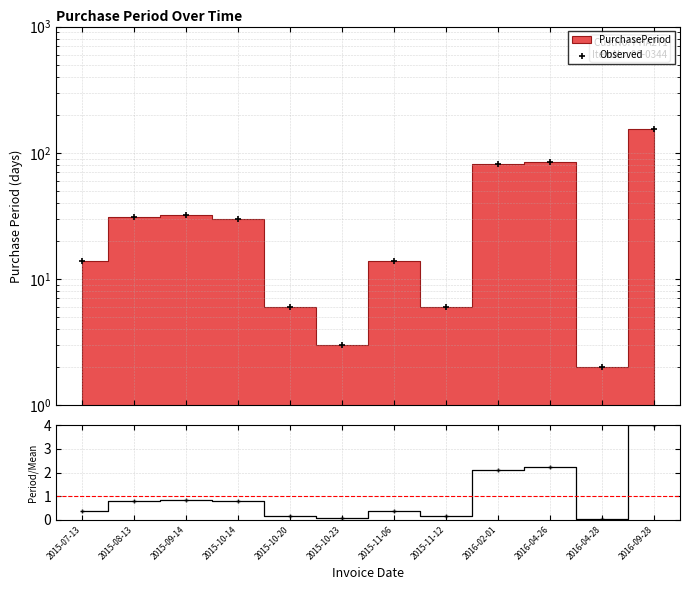

Which series reaches the maximum Y coordinate?

Observed